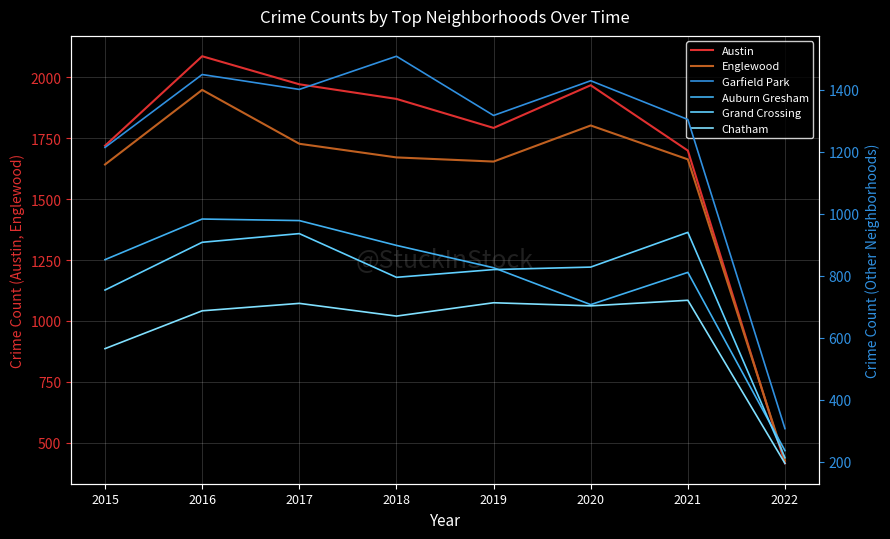

Is the value of Garfield Park at 2018 greater than the value of Chatham at 2021?

Yes